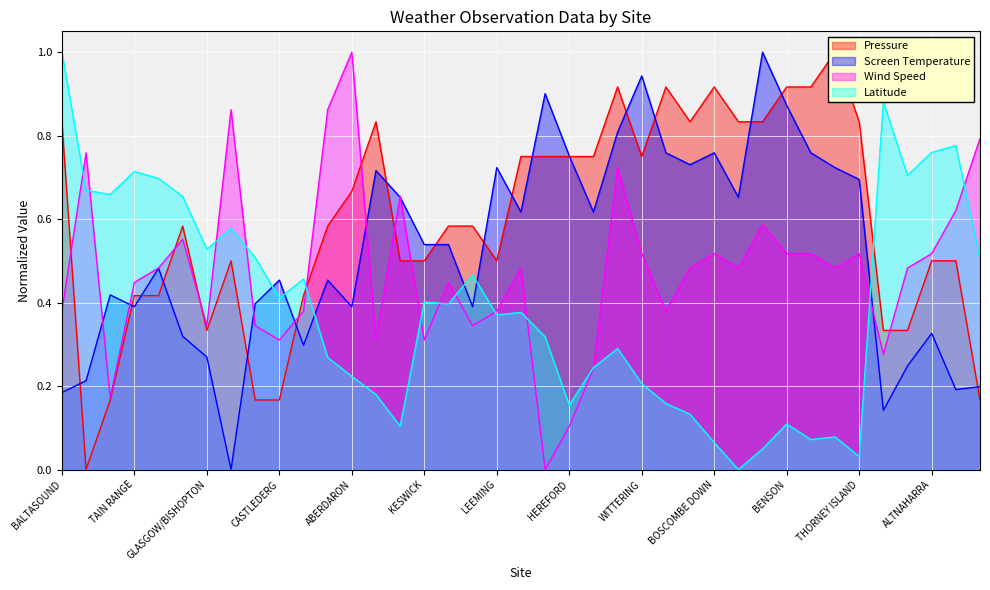

True or false: Latitude has a value of 0.1 at KENLEY.

False